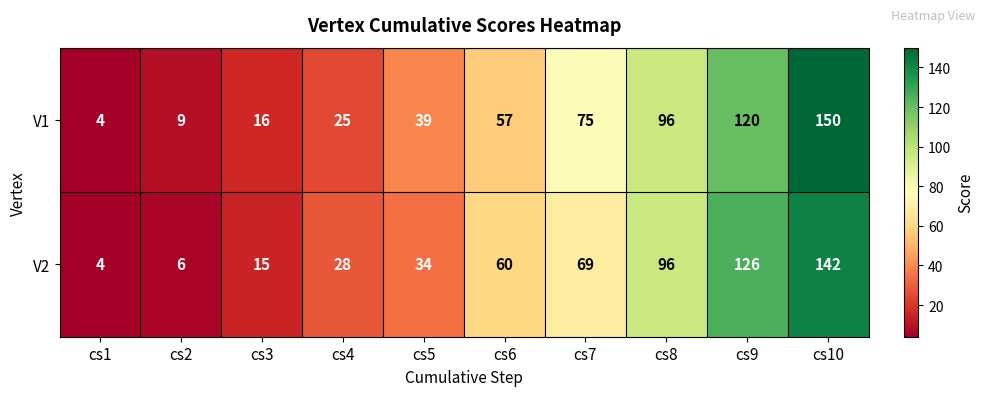

What is the total value across all series at cs3?

31